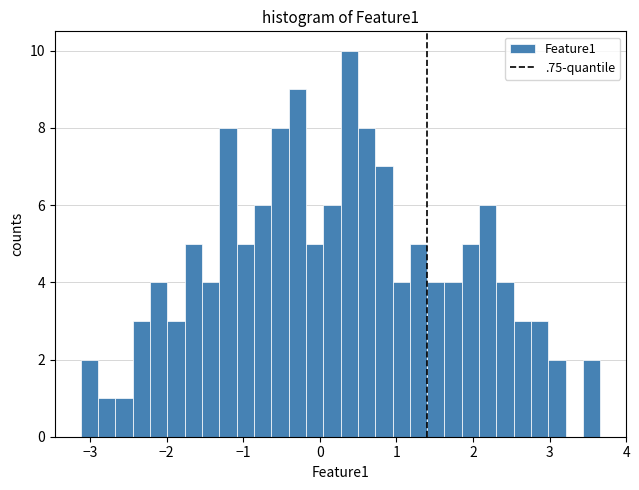

Read against the x-axis, roughly where is the centre of the tallest bar?

0.4